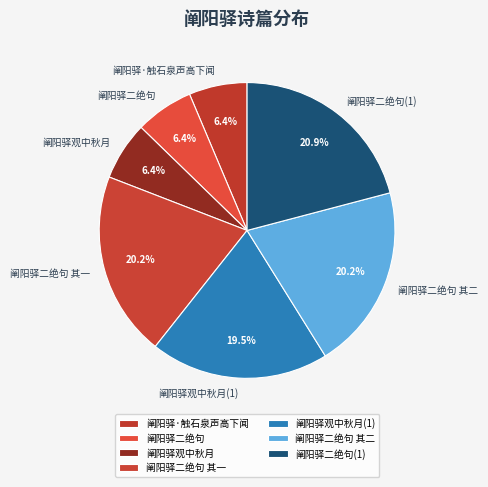

Which slice is the largest?

阐阳驿二绝句(1)